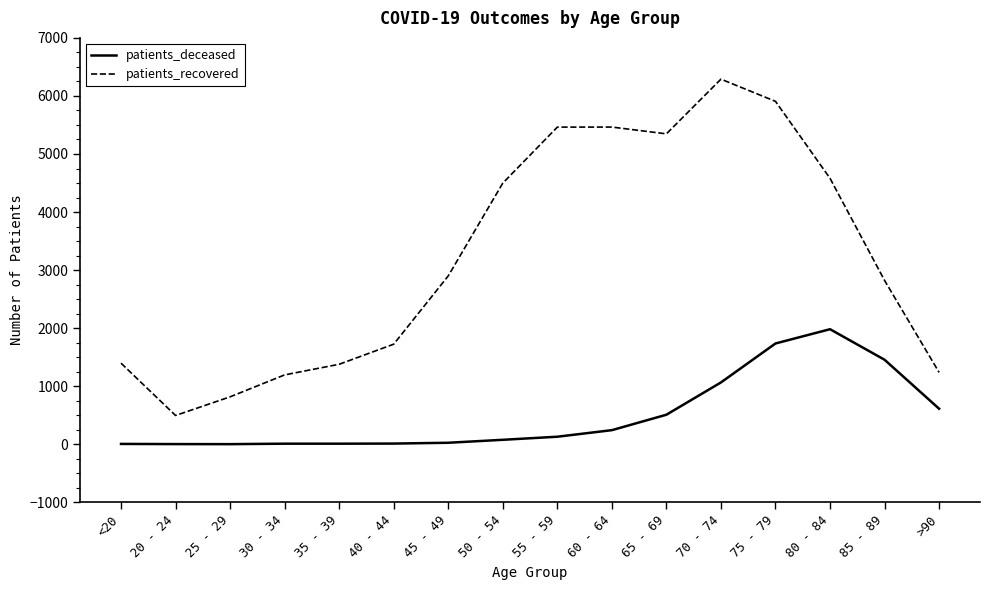

What is the minimum value for patients_deceased?

2